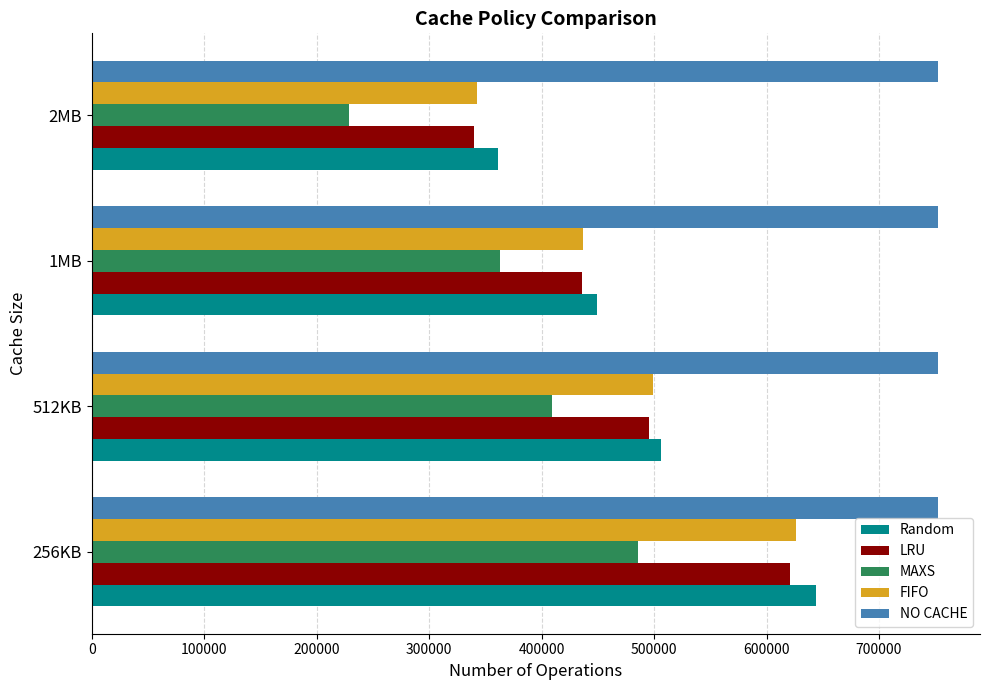

The value of NO CACHE at 1MB is 1131310. True or false?

False